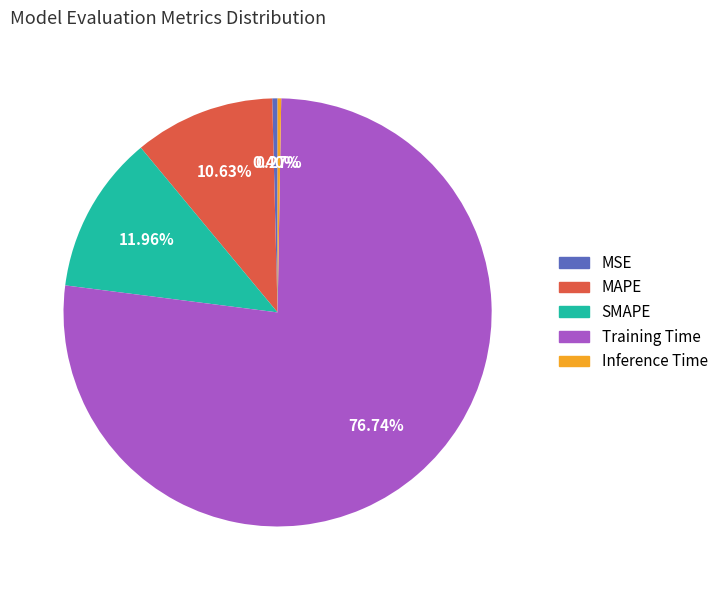

To the nearest percent, what portion does SMAPE represent?

12%